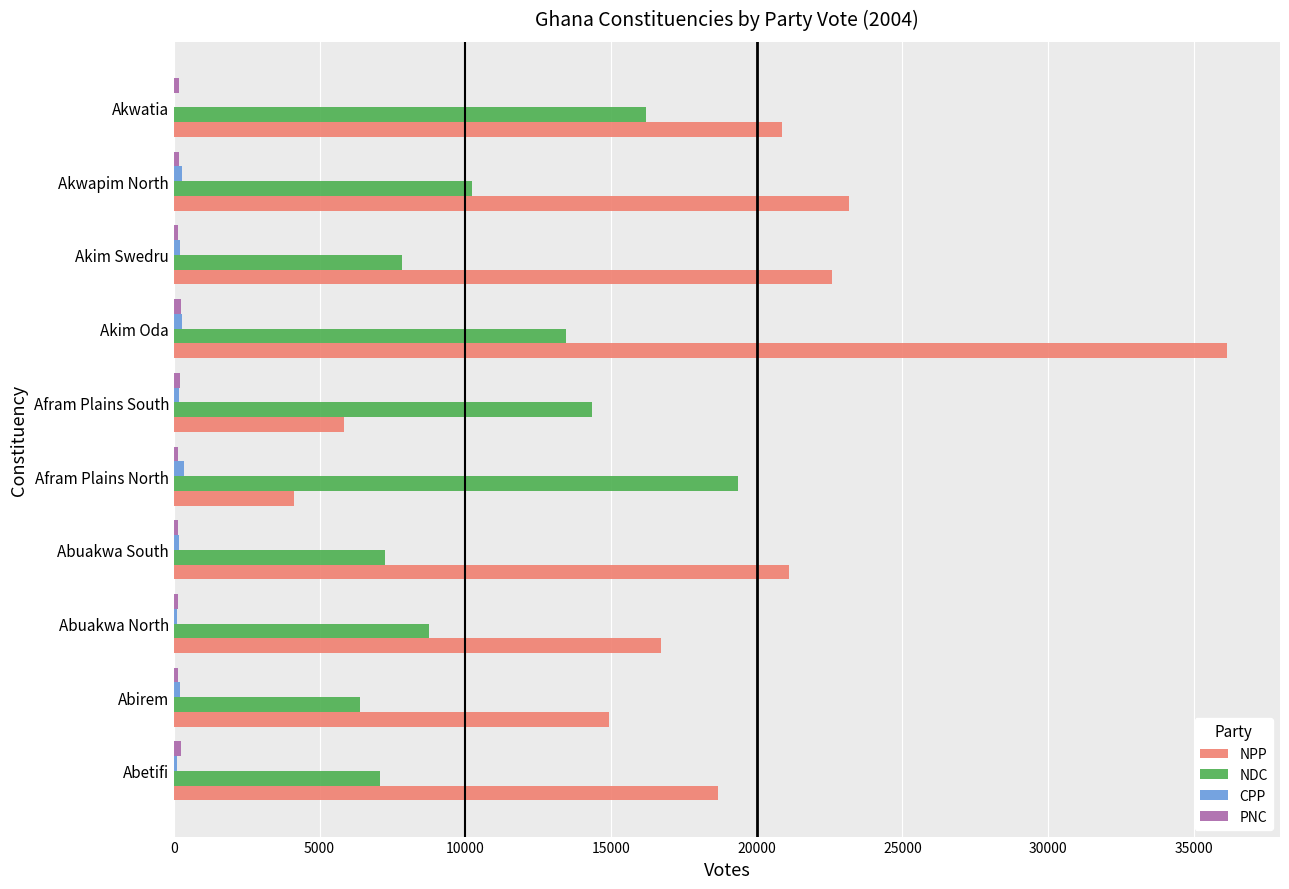

Which series has the largest total across all categories?

NPP